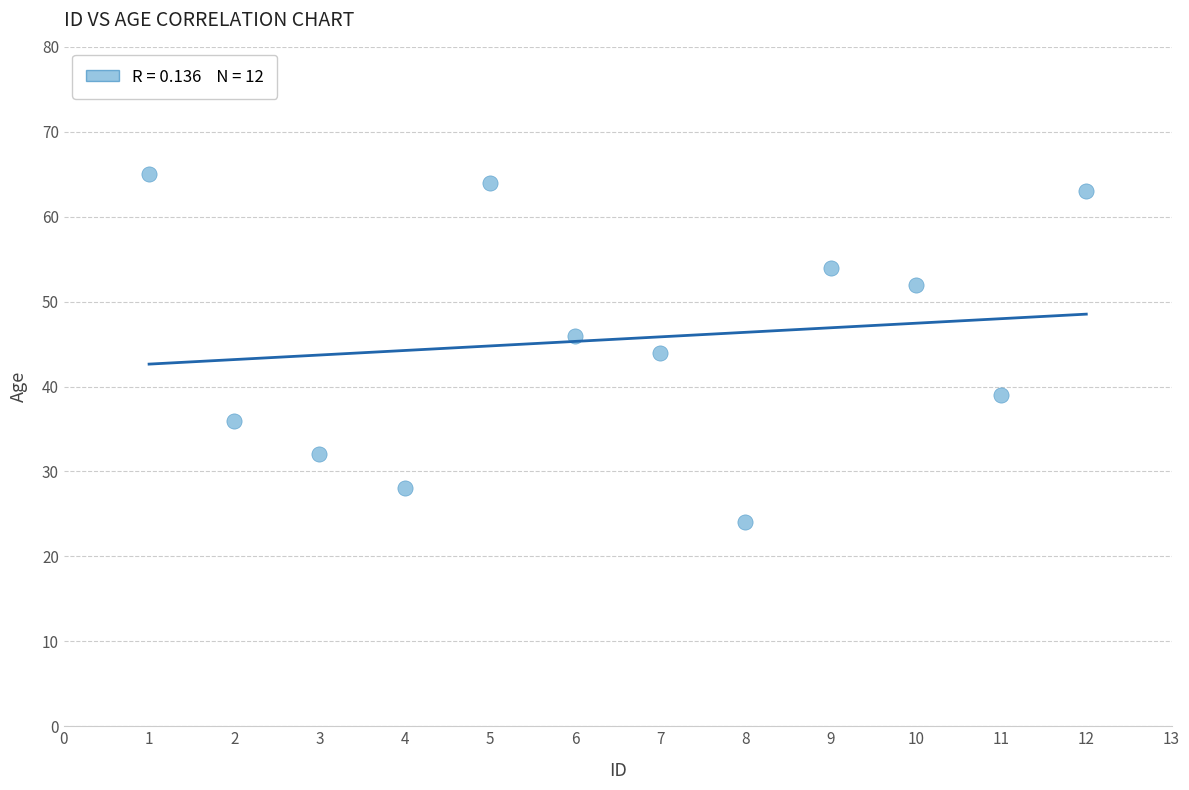

What is the range of Y values (max minus min)?

41